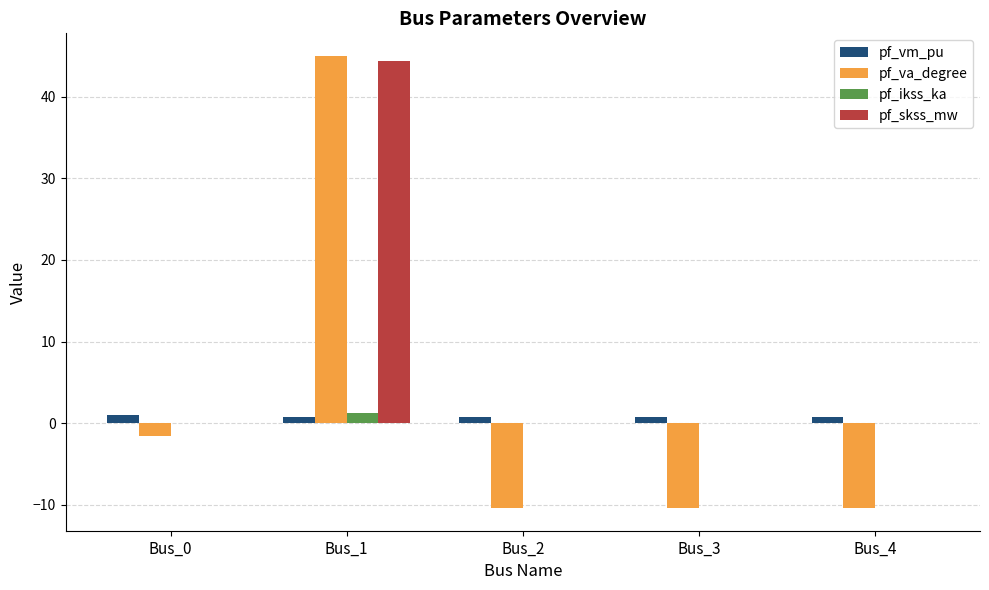

What is the sum of all pf_skss_mw values?

44.4